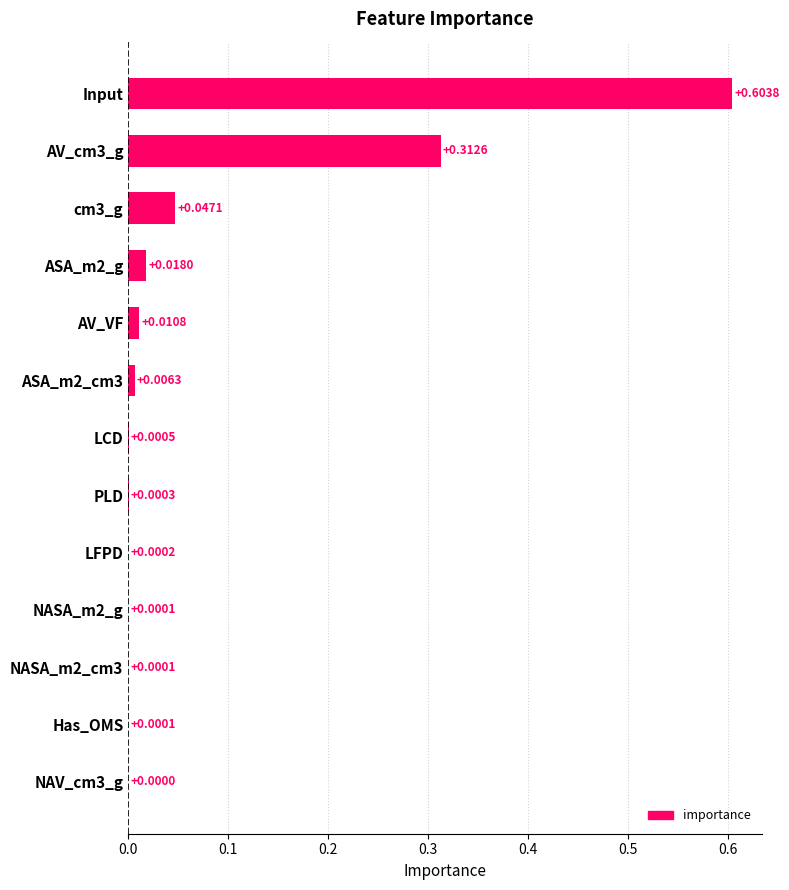

Which label corresponds to the largest value in the chart?

Input